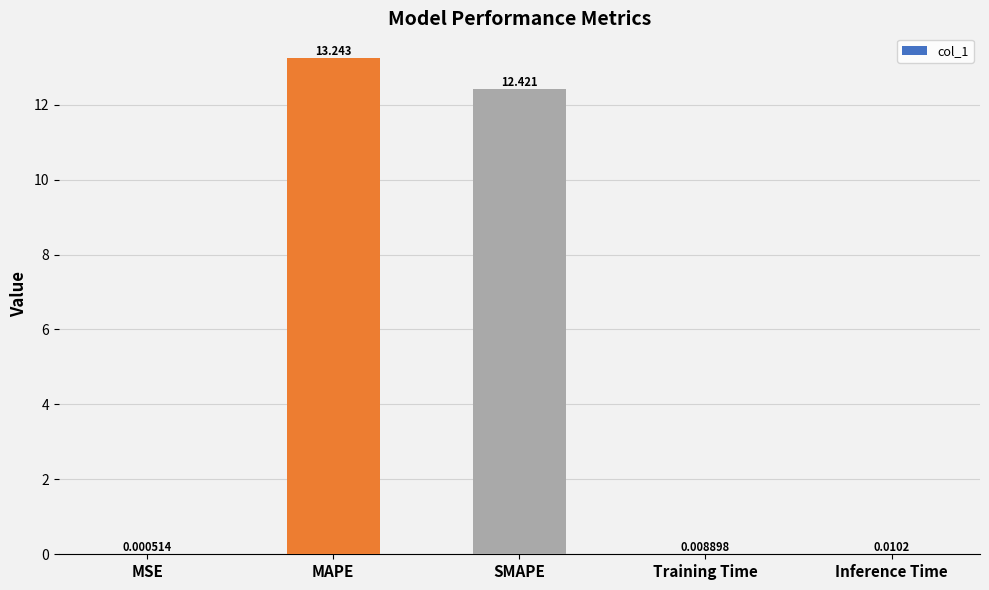

Which label corresponds to the largest value in the chart?

MAPE